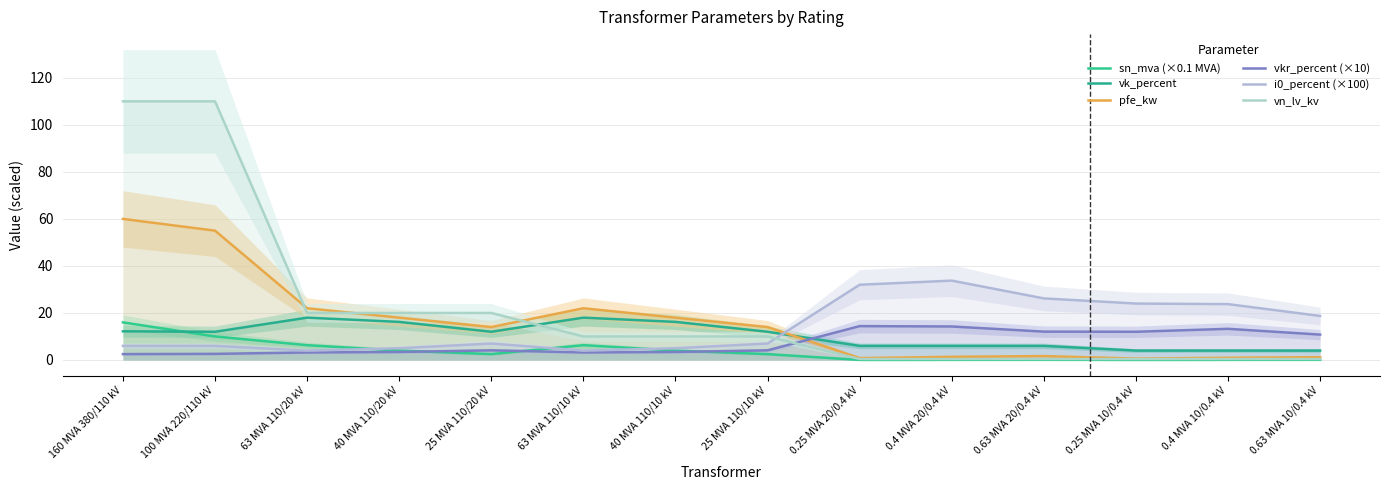

Where does the i0_percent (×100) series first go above 7?

25 MVA 110/20 kV